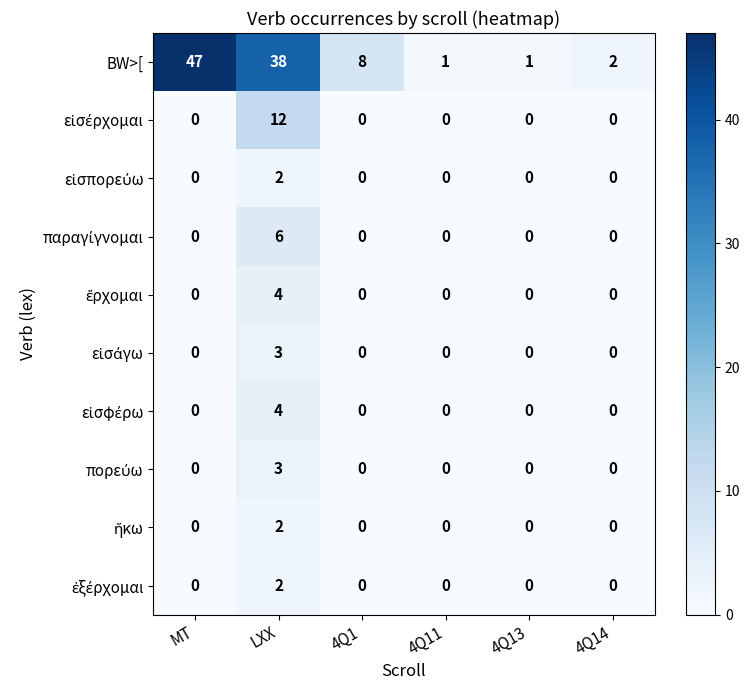

What is the difference between the BW>[ values at 4Q1 and 4Q11?

7